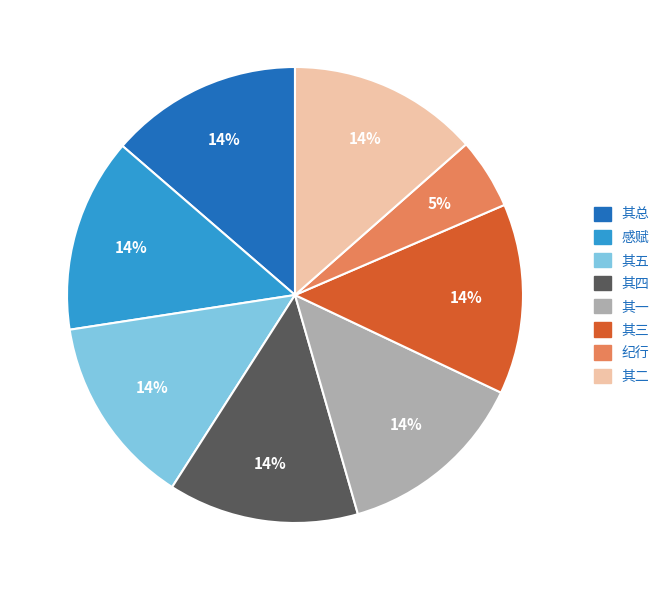

To the nearest percent, what is the average slice percentage?

12%